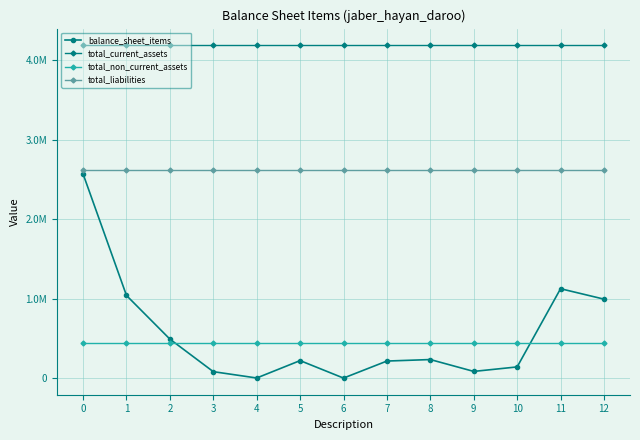

Which series has the largest total across all categories?

total_current_assets